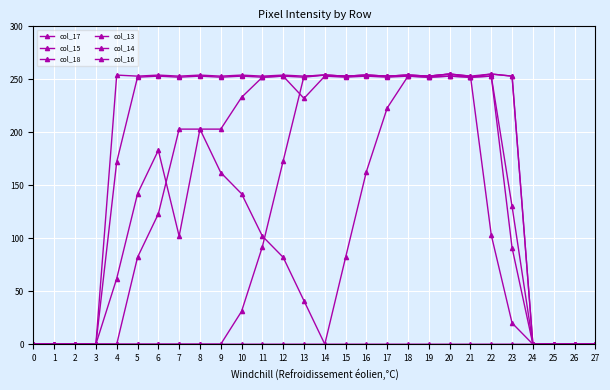

Count the number of data series in this chart.

6